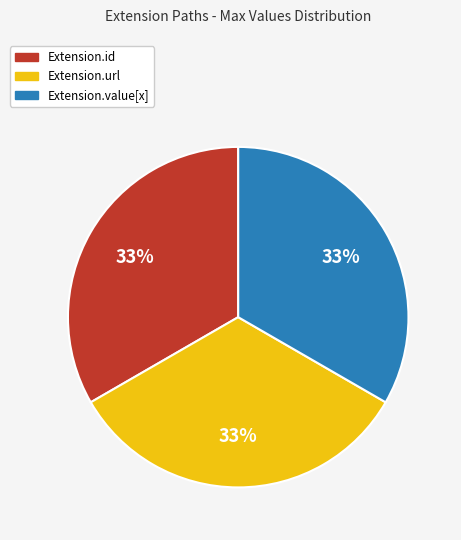

Is there any slice that represents more than half of the pie?

No